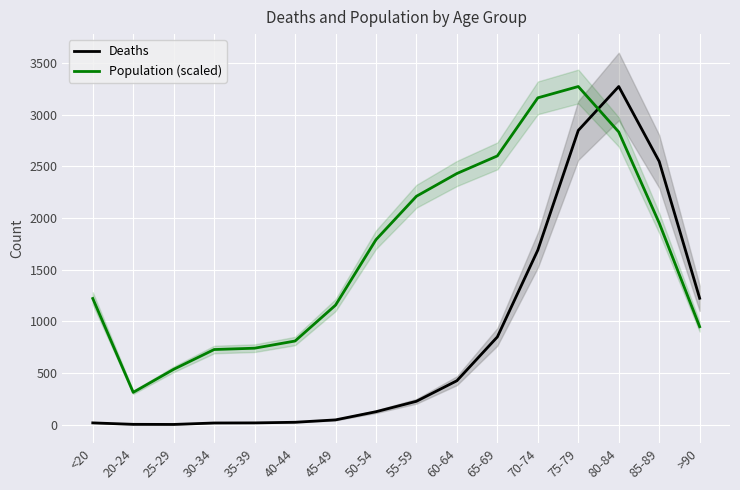

At which category does the chart reach its minimum across all series?

25-29